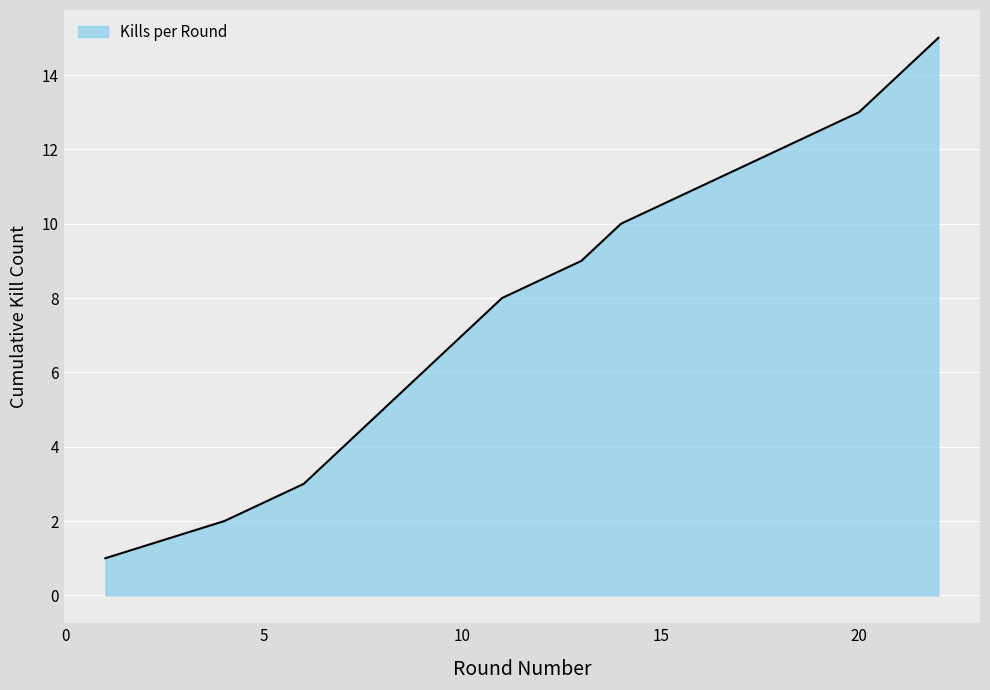

What is the greatest value displayed?

15